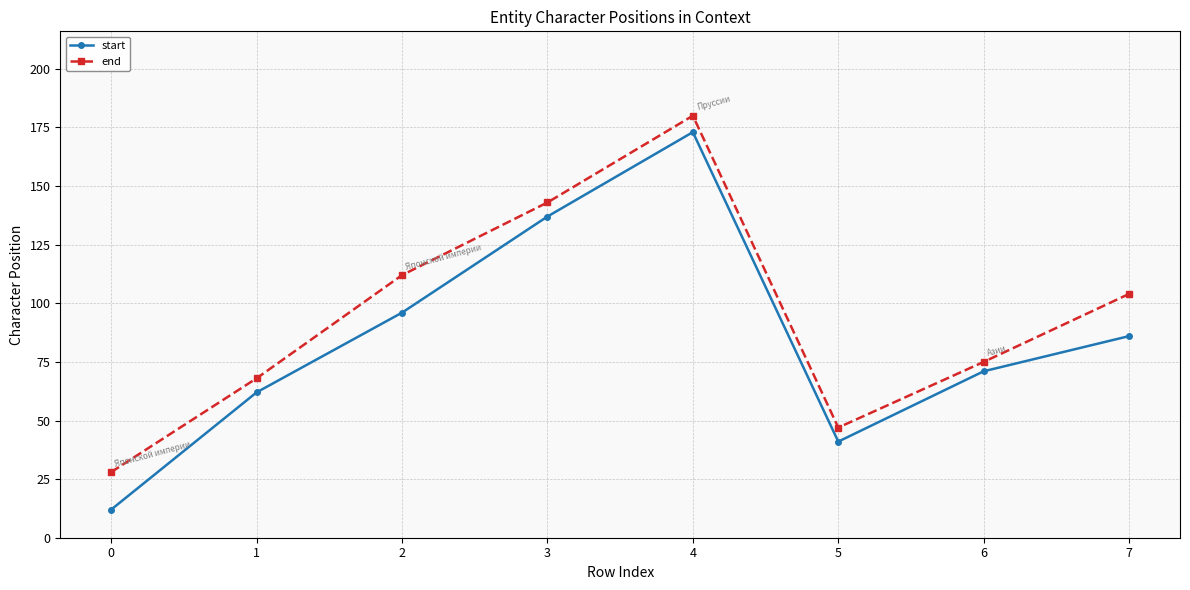

In end, how many points are lower than both neighbors (excluding endpoints)?

1